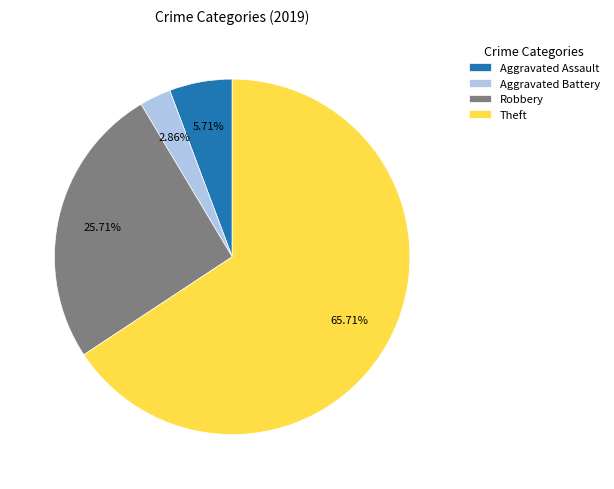

To the nearest percent, what is the average slice percentage?

25%